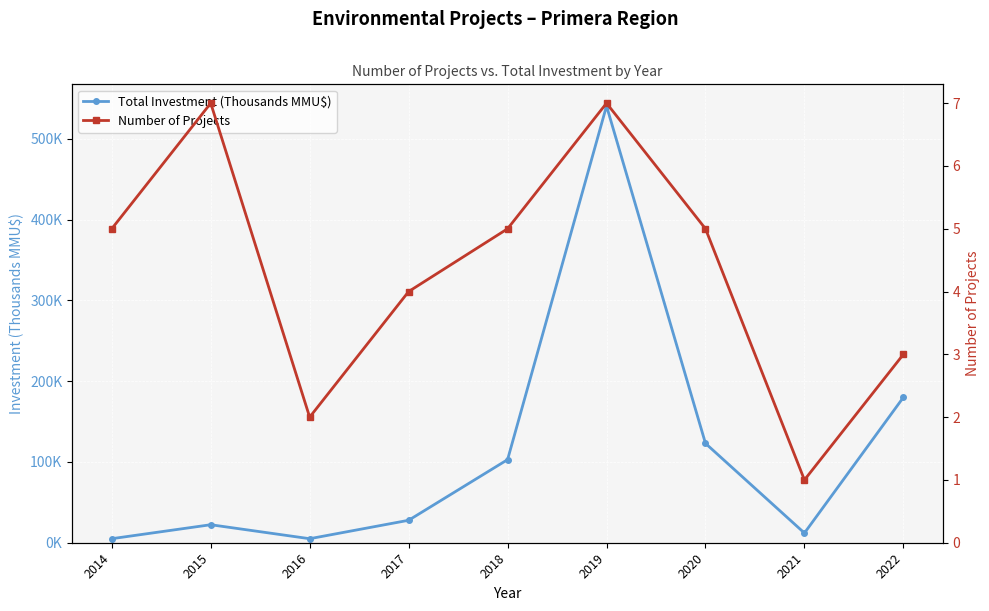

How many lines are shown in the chart?

2